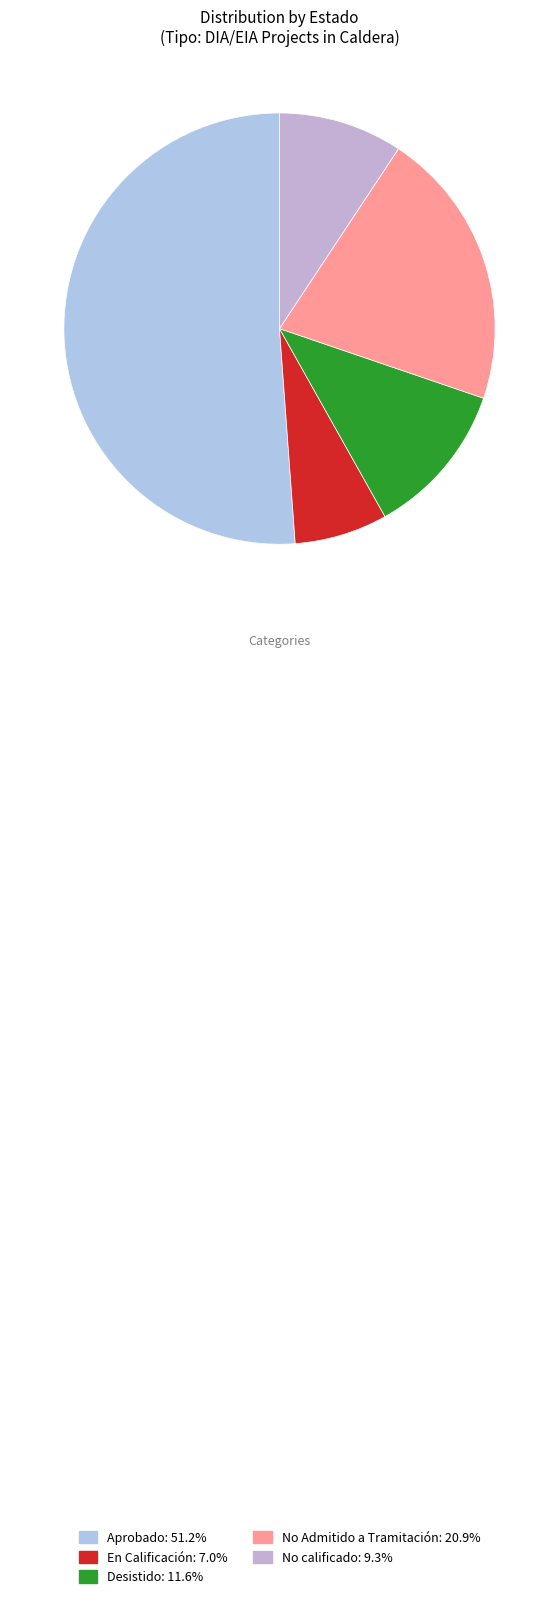

Rank the categories by value from highest to lowest.

Aprobado, No Admitido a Tramitación, Desistido, No calificado, En Calificación